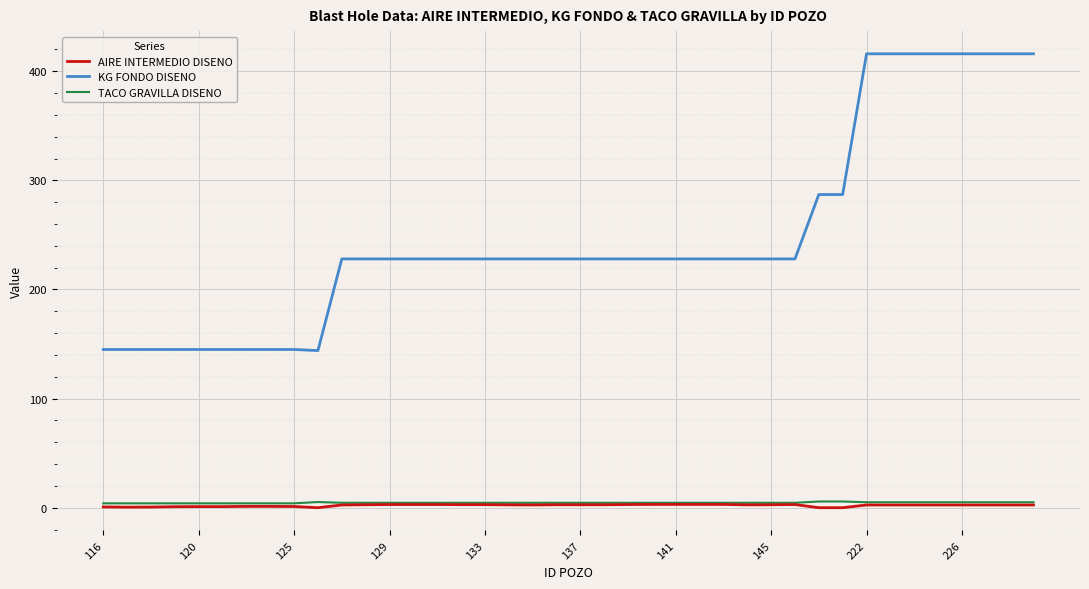

Which series has the widest spread of values?

KG FONDO DISENO